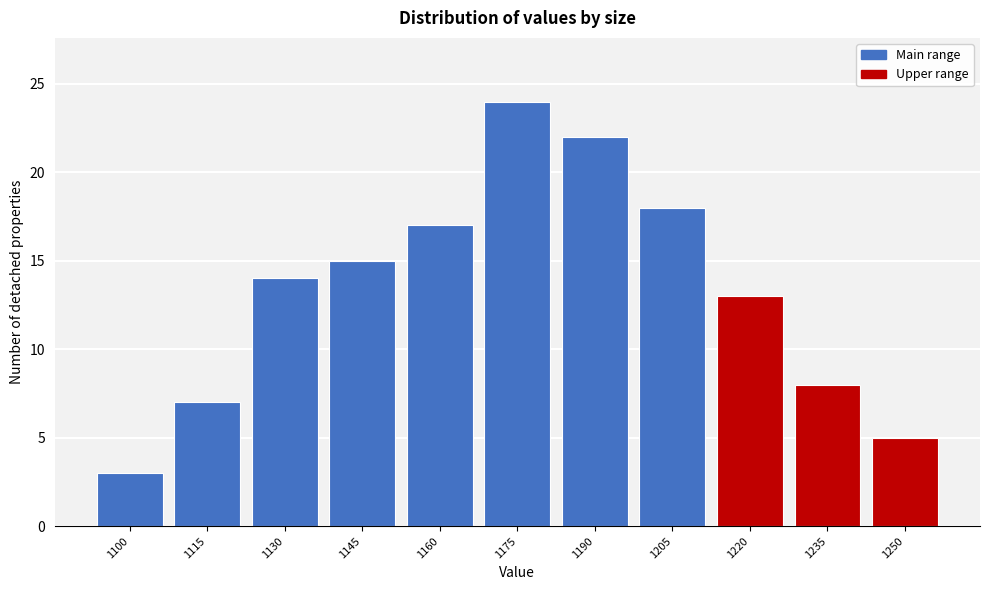

Reading right to left, what are all the values shown in this chart?

1250=5	1235=8	1220=13	1205=18	1190=22	1175=24	1160=17	1145=15	1130=14	1115=7	1100=3